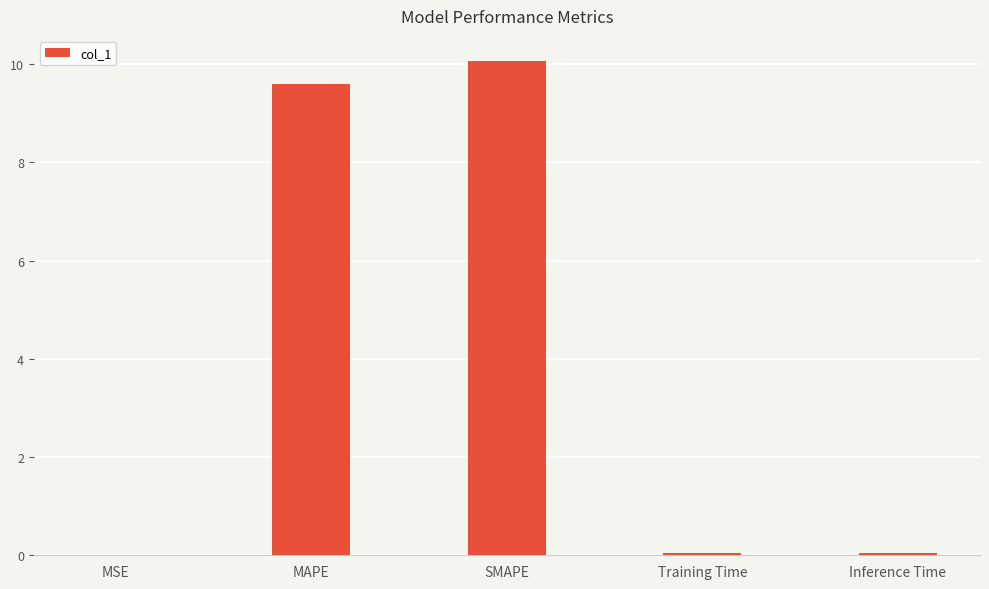

What is the greatest value displayed?

10.1